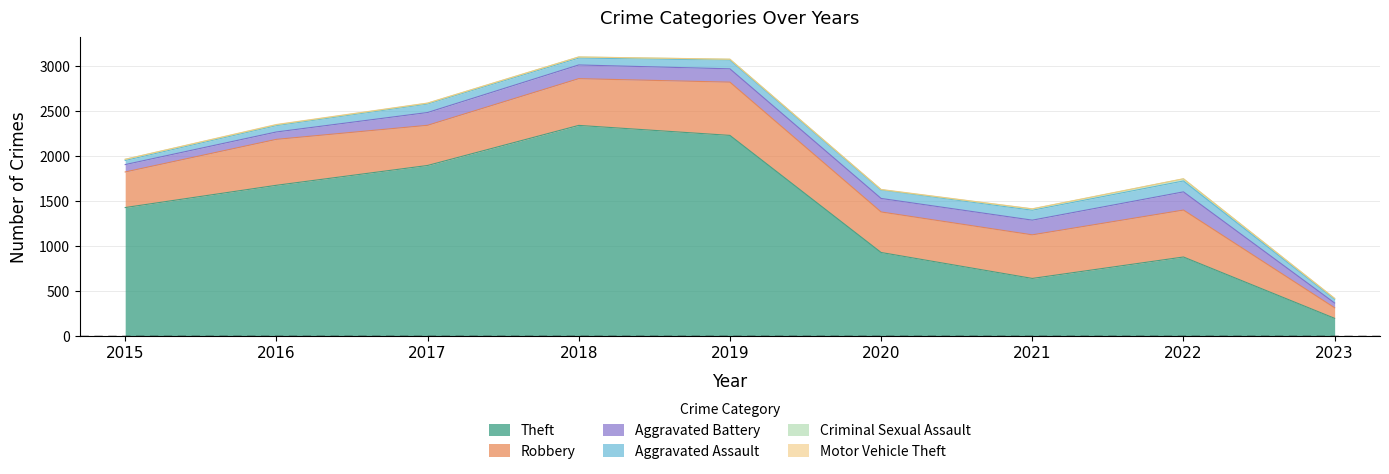

The value of Criminal Sexual Assault at 2018 is 11. True or false?

True